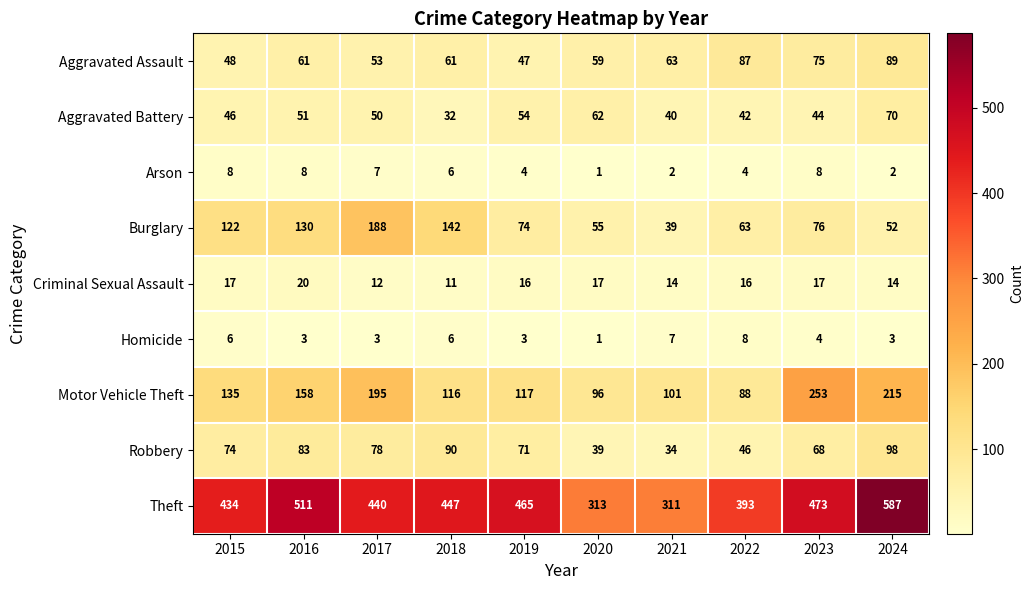

At 2017, list the series in order from largest to smallest.

Theft, Motor Vehicle Theft, Burglary, Robbery, Aggravated Assault, Aggravated Battery, Criminal Sexual Assault, Arson, Homicide